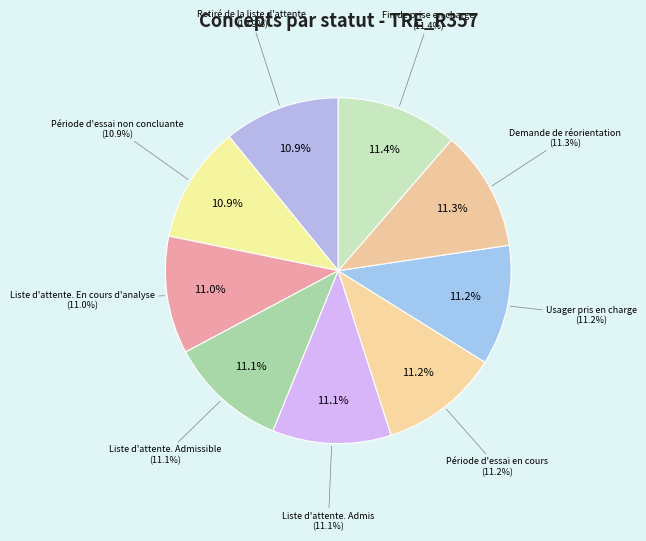

What is the total percentage of Usager pris en charge and Demande de réorientation?

22.5%